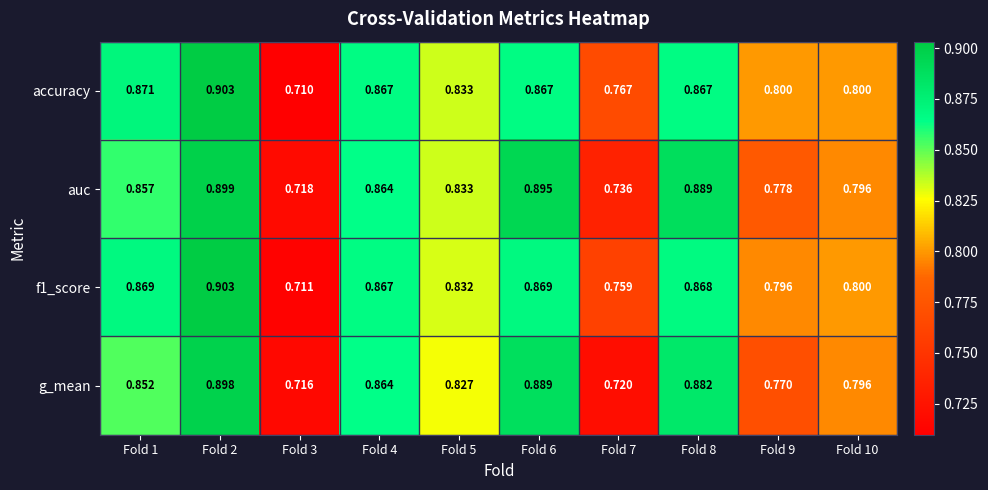

Which series has the largest total across all categories?

accuracy